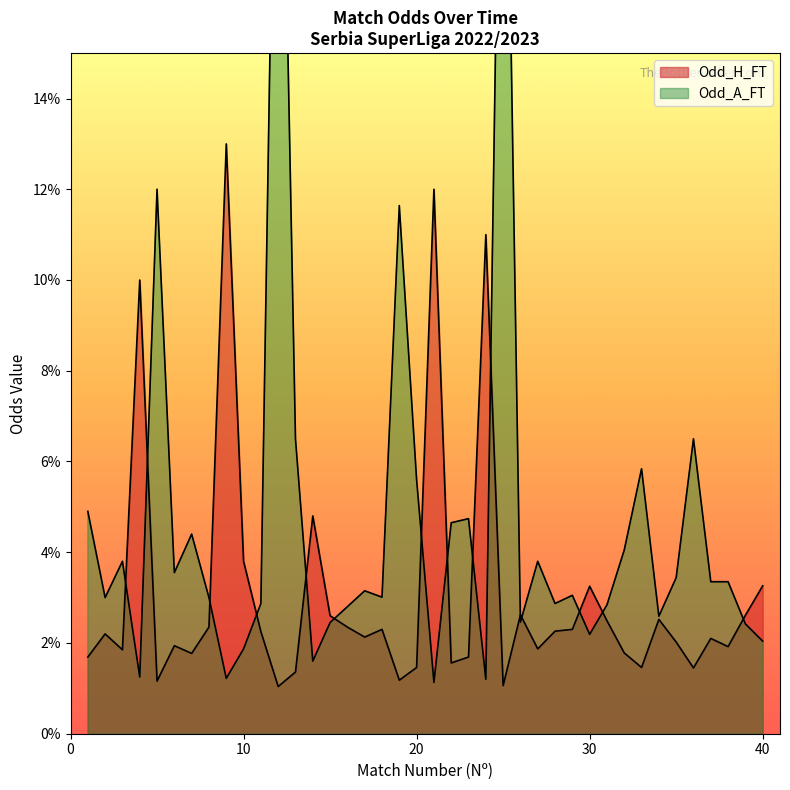

How many interior local peaks does the Odd_H_FT series have?

12